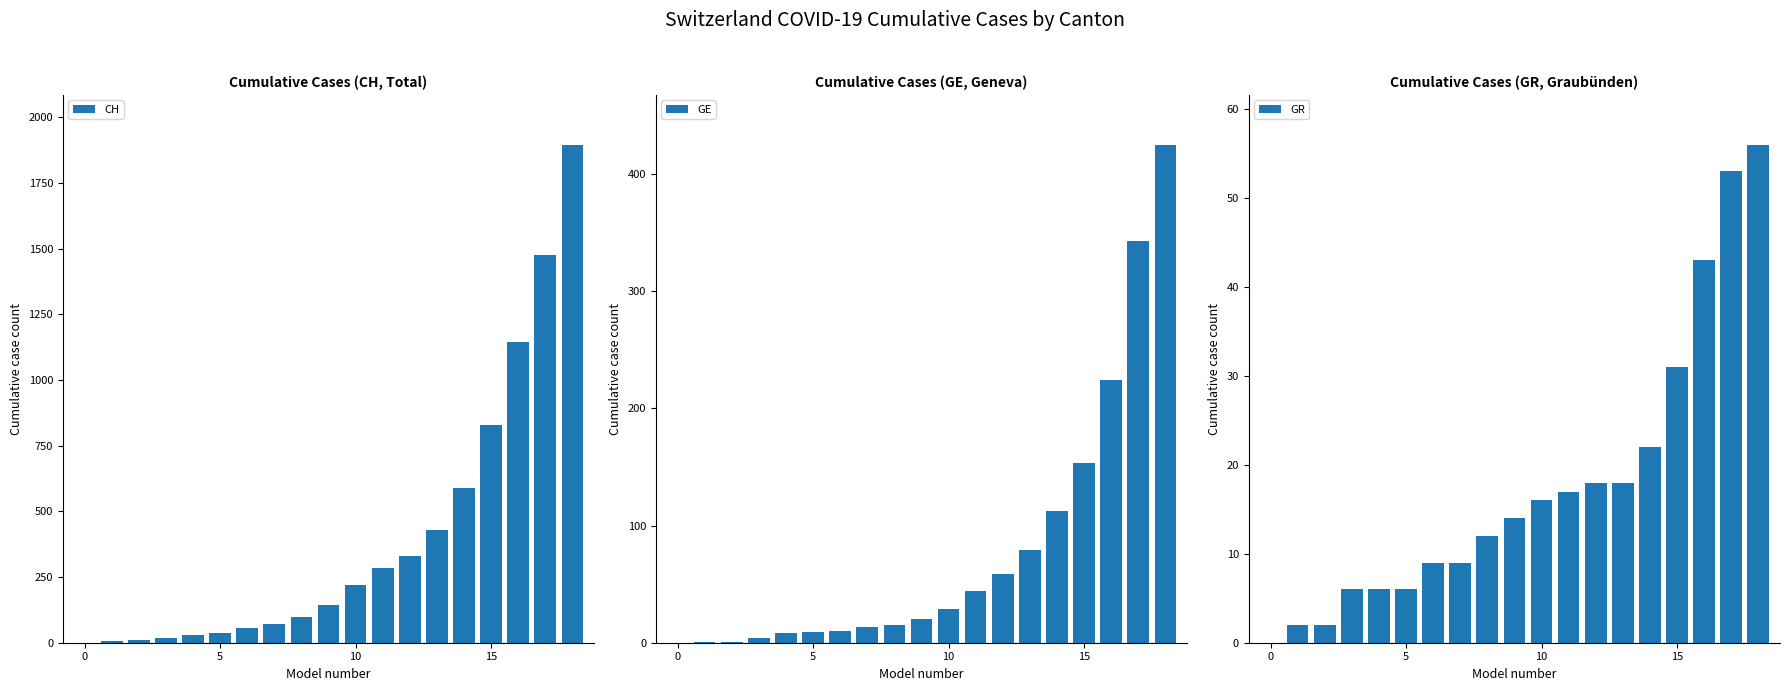

How many distinct data groups are displayed?

3